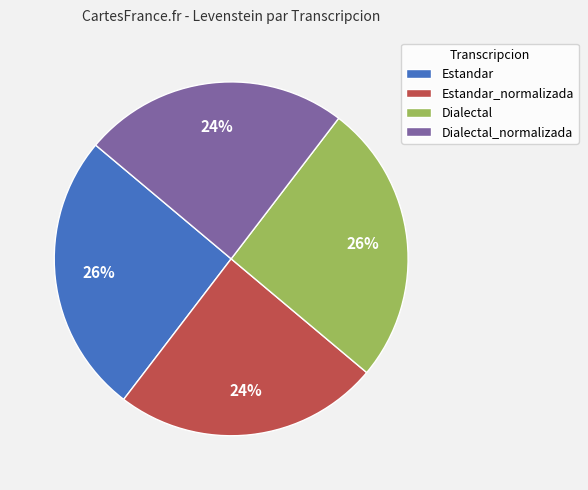

Is the sum of Estandar and Dialectal greater than half?

Yes